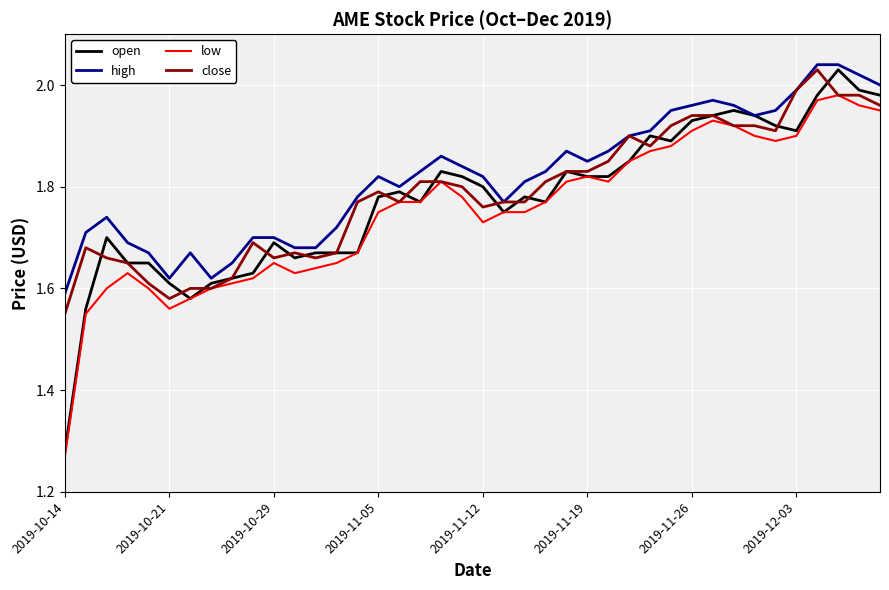

True or false: low and high cross at least once.

False